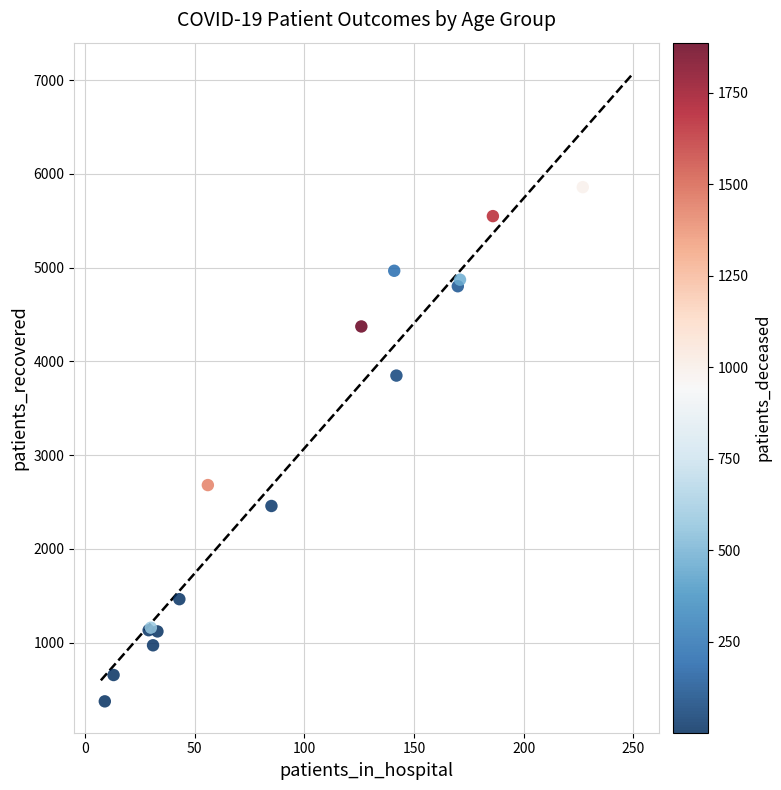

What Y value in the scatter plot is closest to 3115?

2680